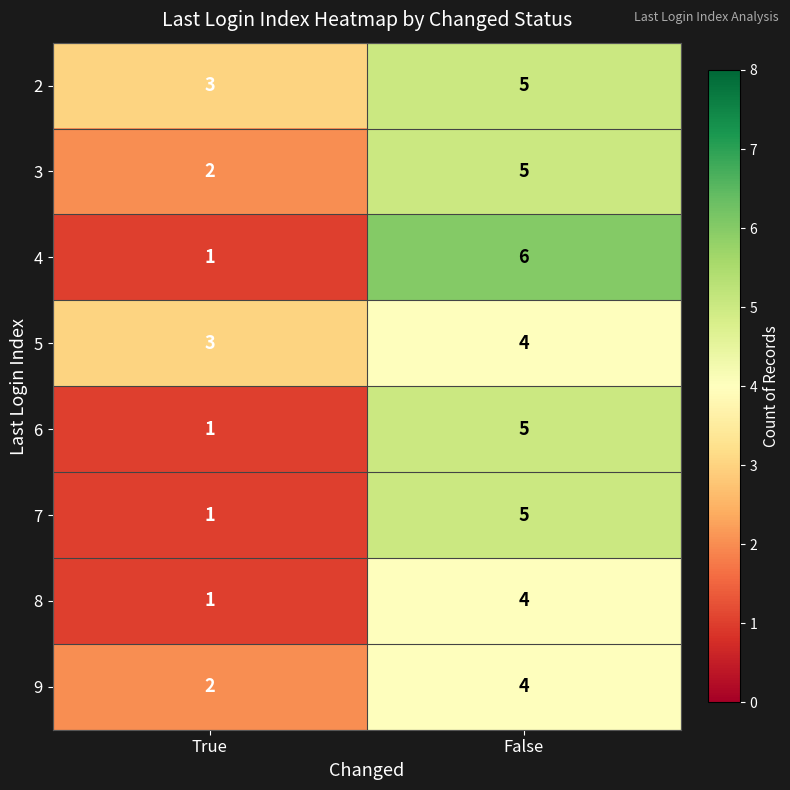

At which label is 2 closest to 4?

True